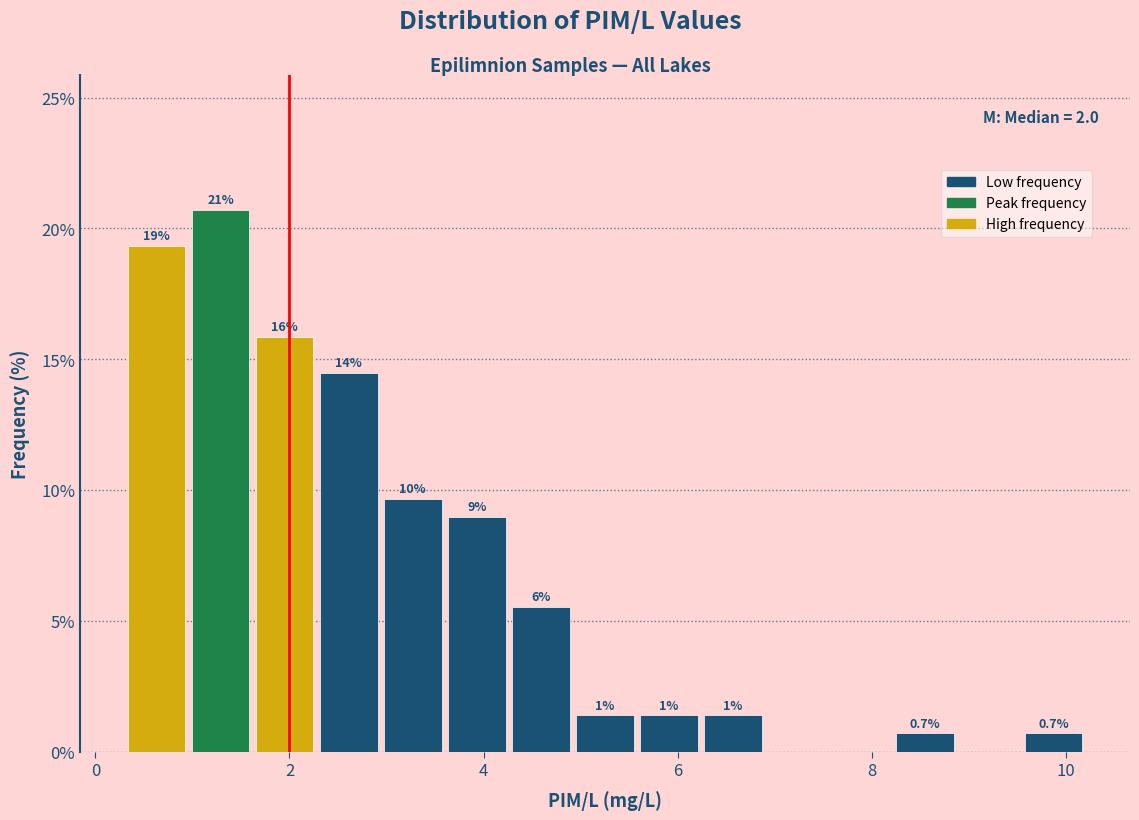

Around what value on the x-axis is the tallest bar? Give the approximate position of its centre, as read against the axis.

1.2